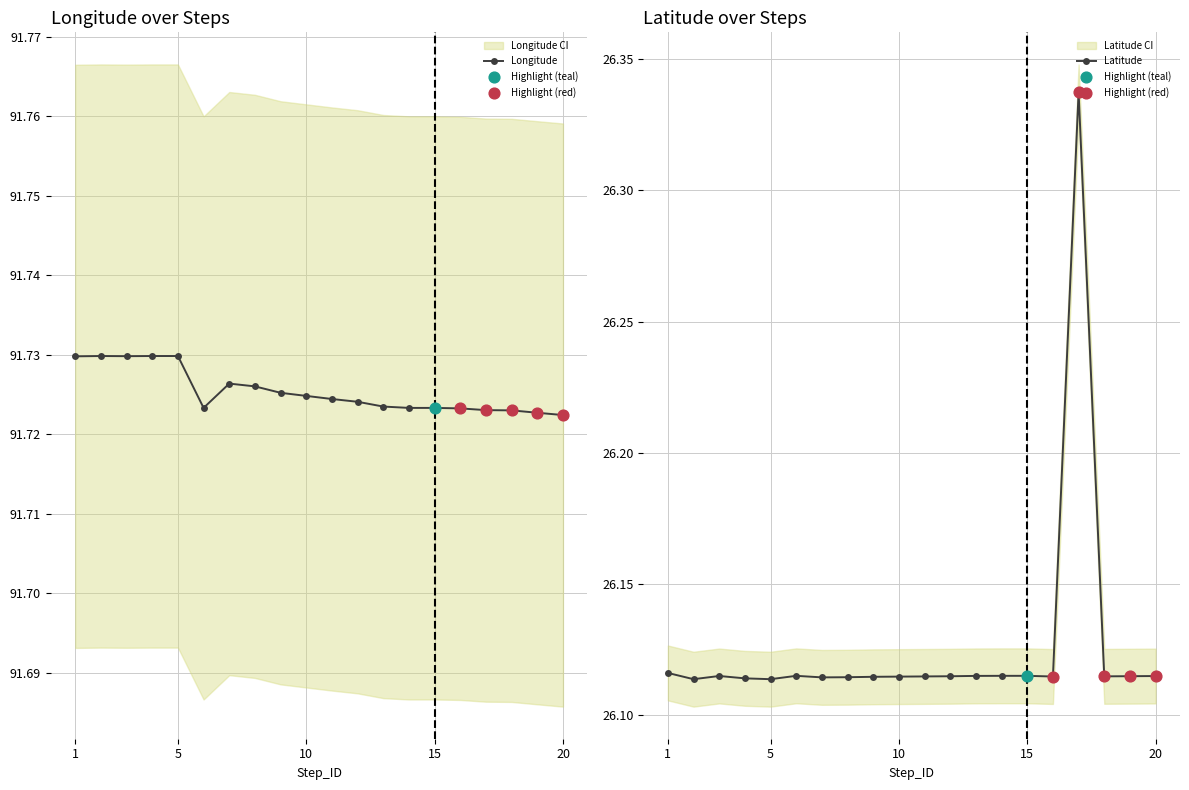

At how many categories does at least one series exceed 33?

20